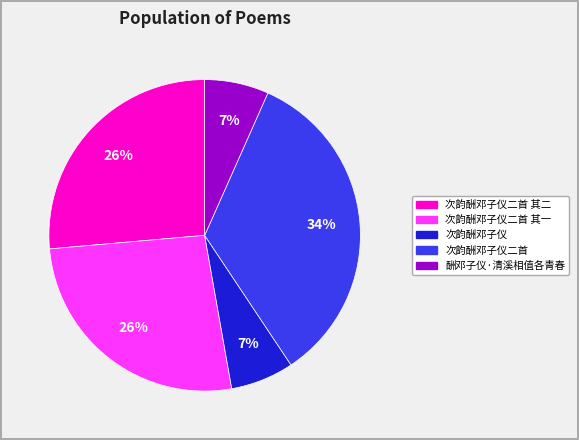

Is there a majority slice in this chart?

No